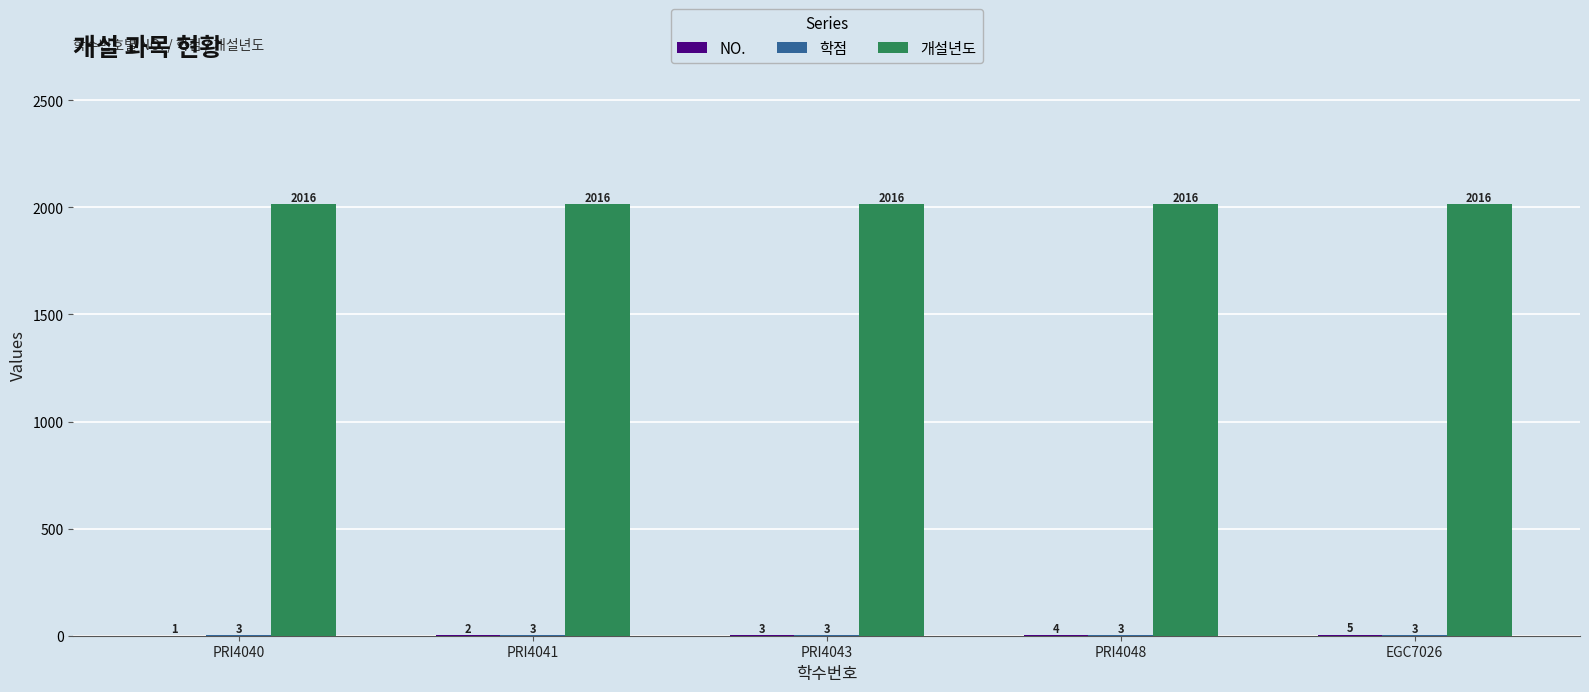

What is the total value across all series at PRI4048?

2023